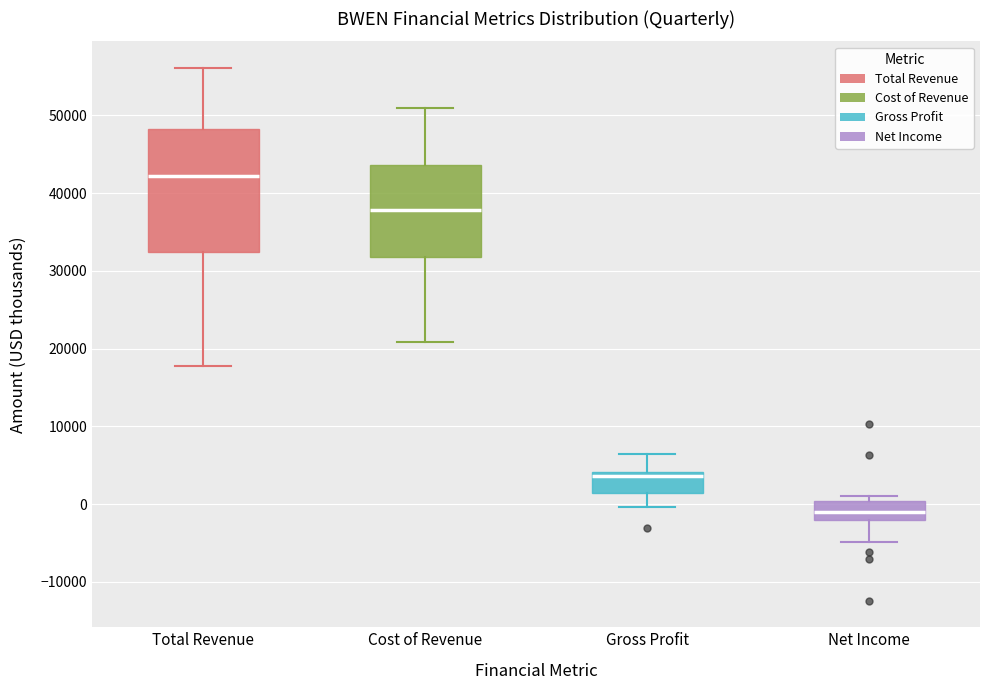

Where does the median line of the box for Net Income sit on the y-axis? The values are not printed on the chart, so give them approximately, as read against the axis.

-1000